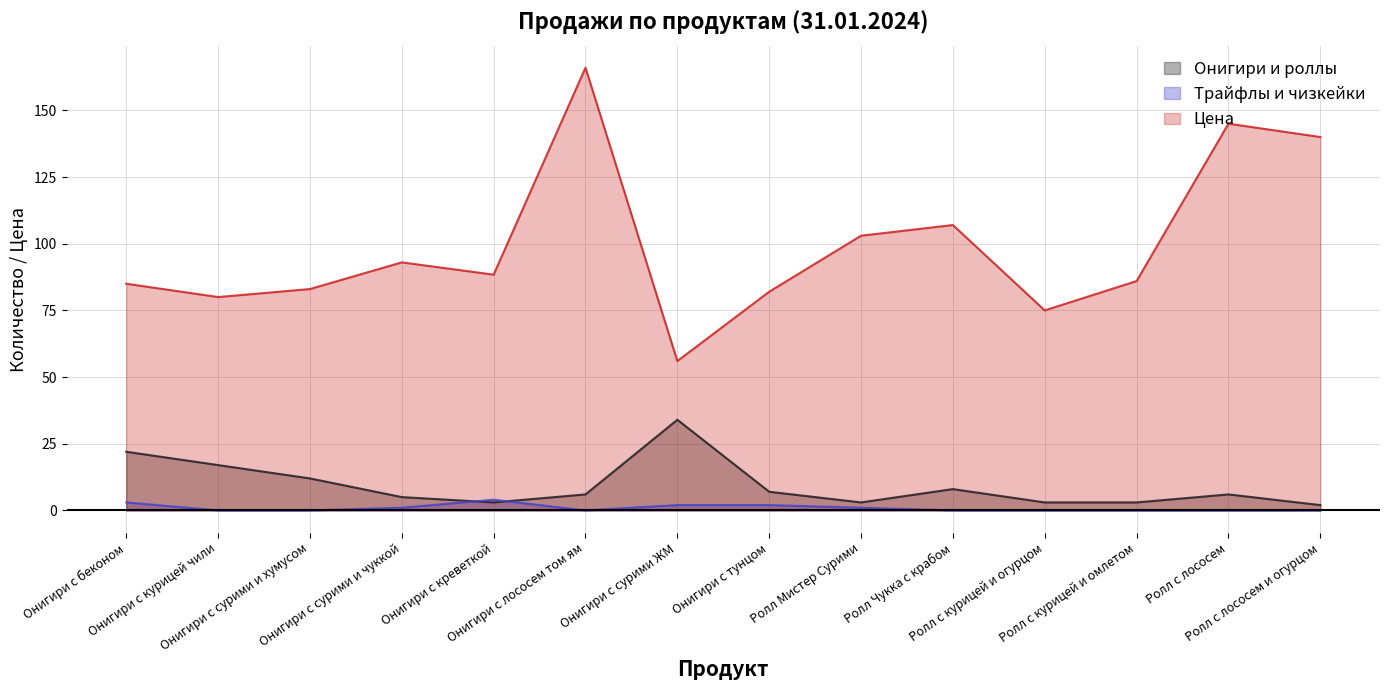

True or false: Цена and Трайфлы и чизкейки intersect in this chart.

False